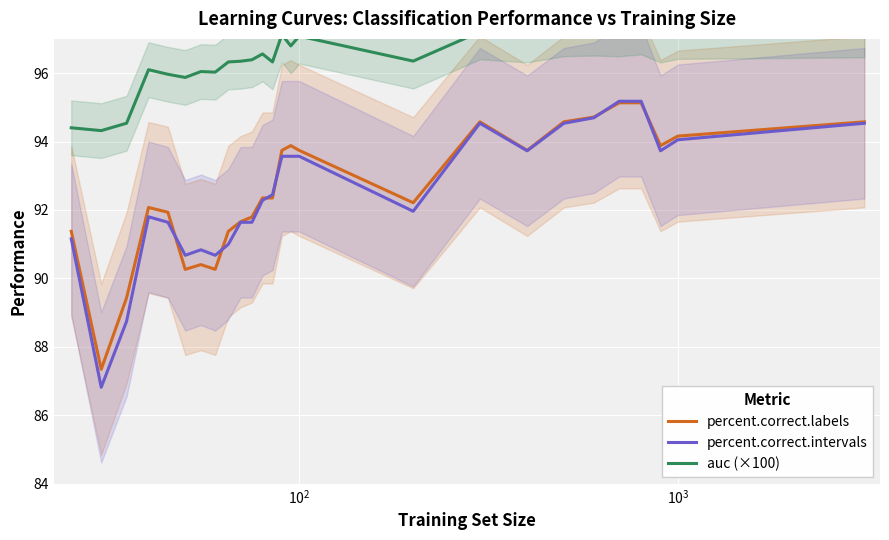

What is the minimum value for percent.correct.intervals?

86.8